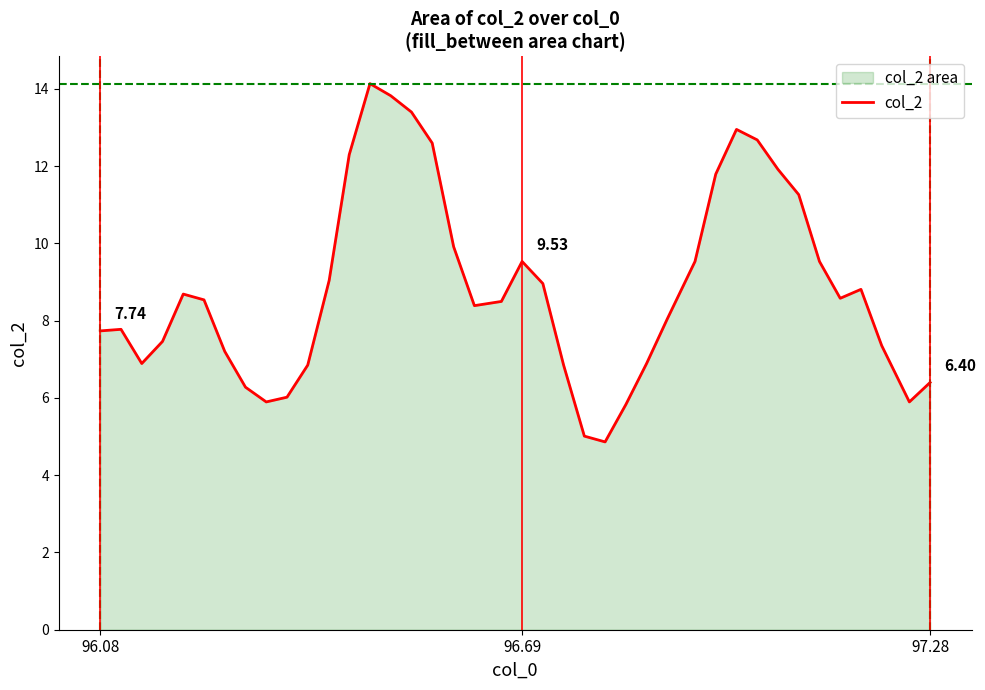

Does the chart have visible grid lines?

No